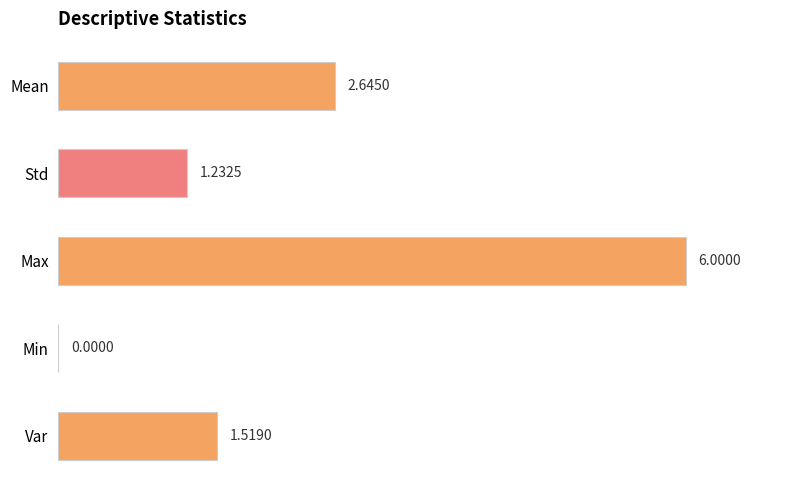

How many data points are above 1?

4